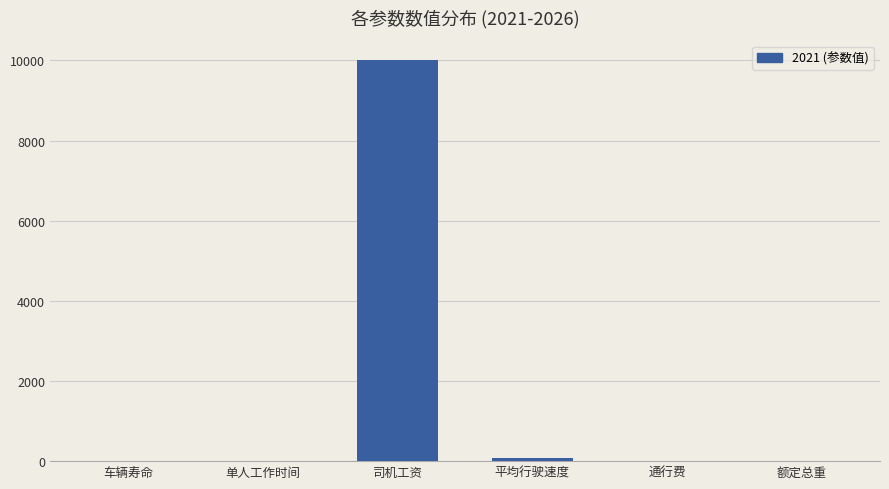

Where is the data nearest to the value 5001?

平均行驶速度